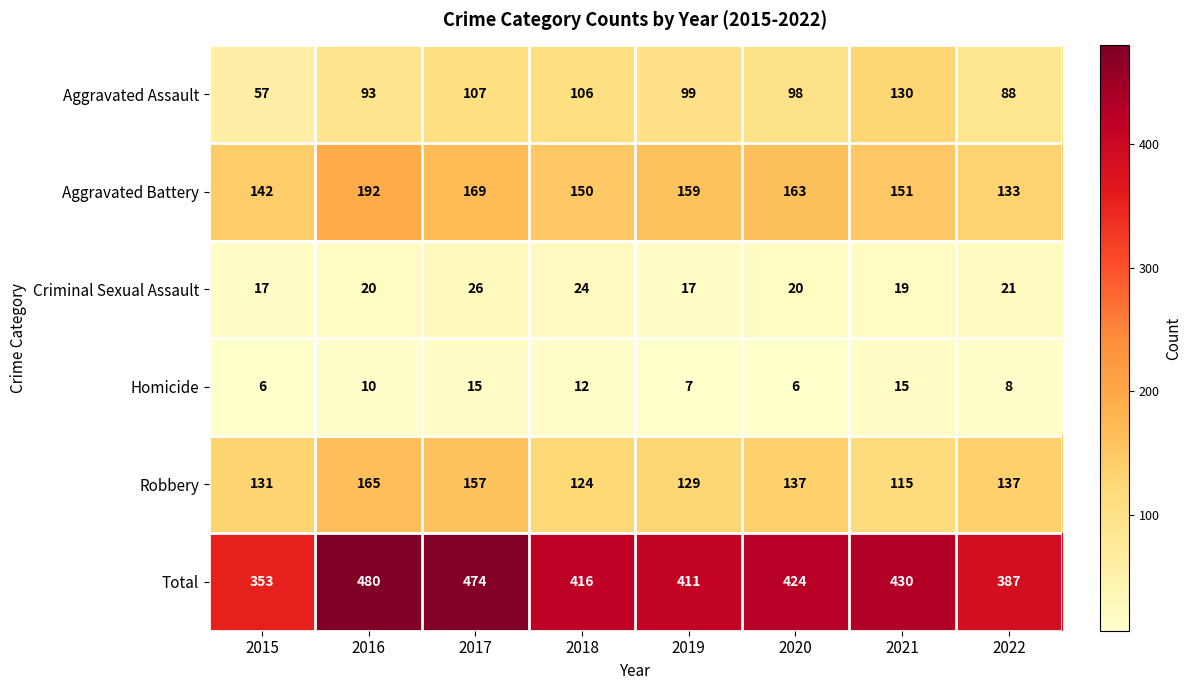

What is the smallest value displayed?

6